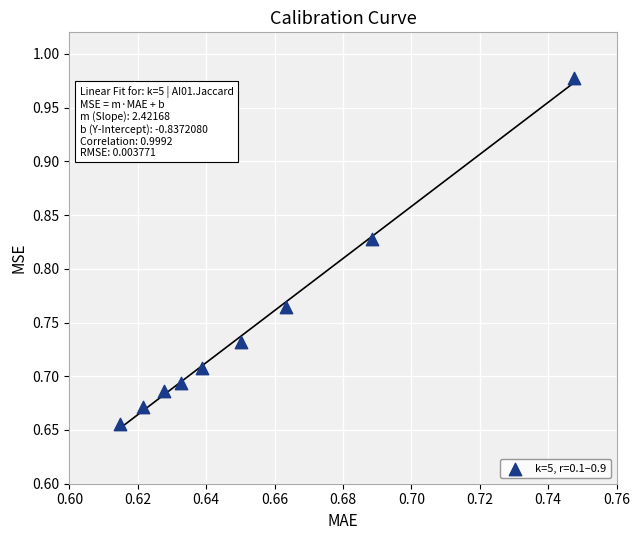

What is the range of Y values (max minus min)?

0.3